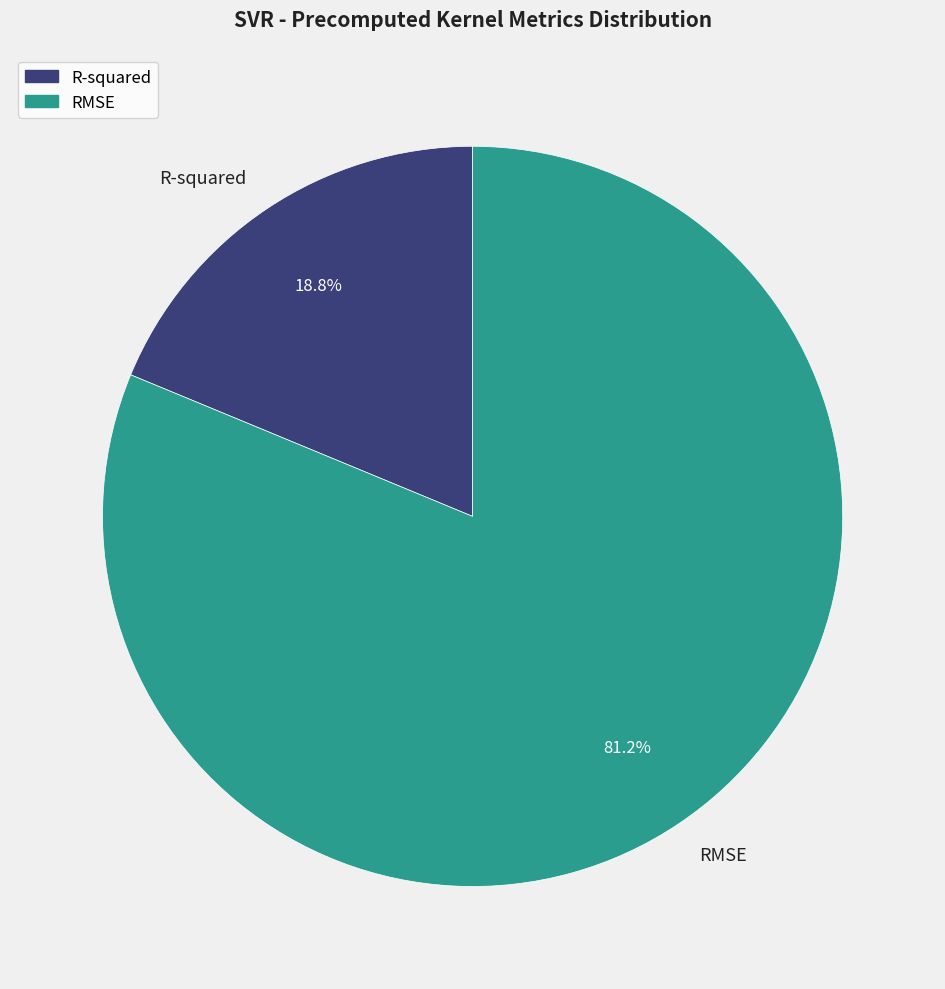

What is the ratio of the value at R-squared to the value at RMSE?

0.2